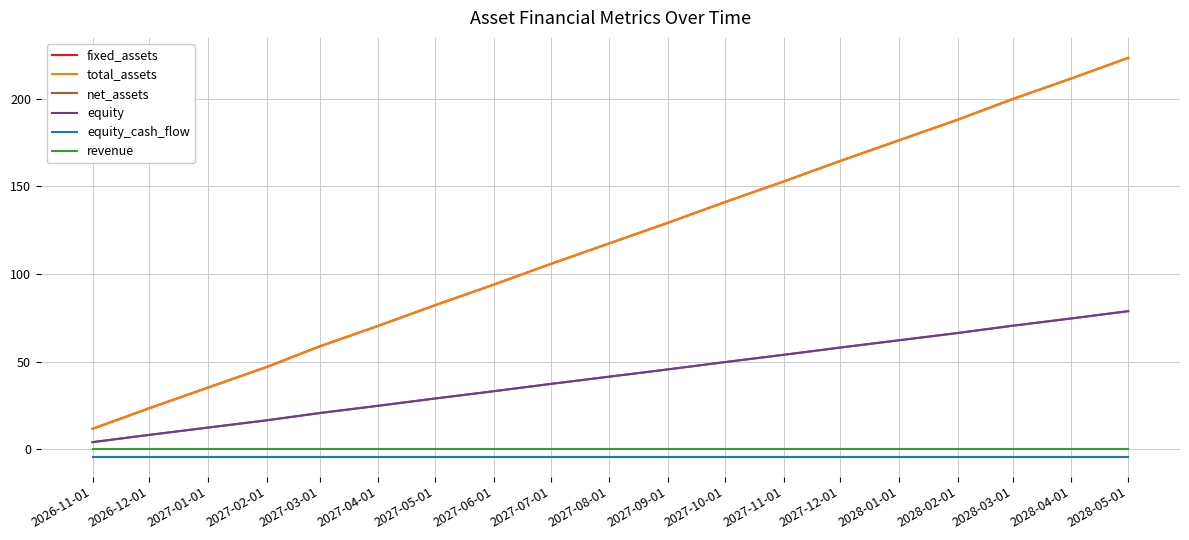

What is the highest value of the total_assets series?

223.3